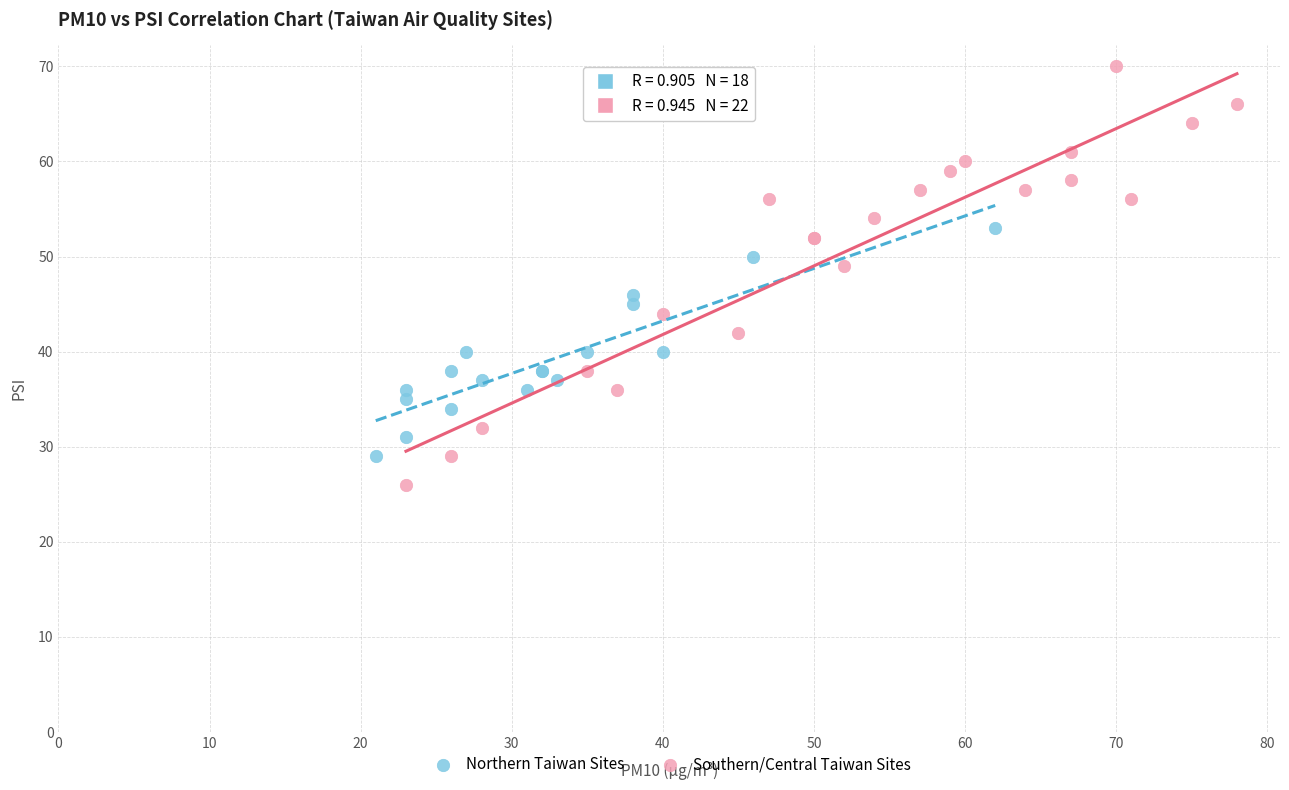

Which series contains the lowest Y value?

Southern/Central Taiwan Sites